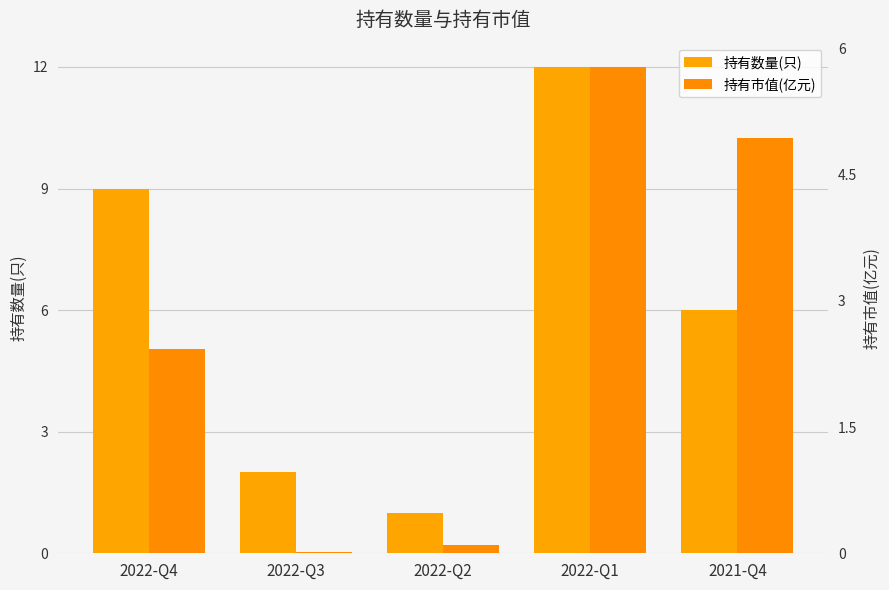

What is the difference between the second highest and second lowest values in the 持有市值(亿元) series?

4.8